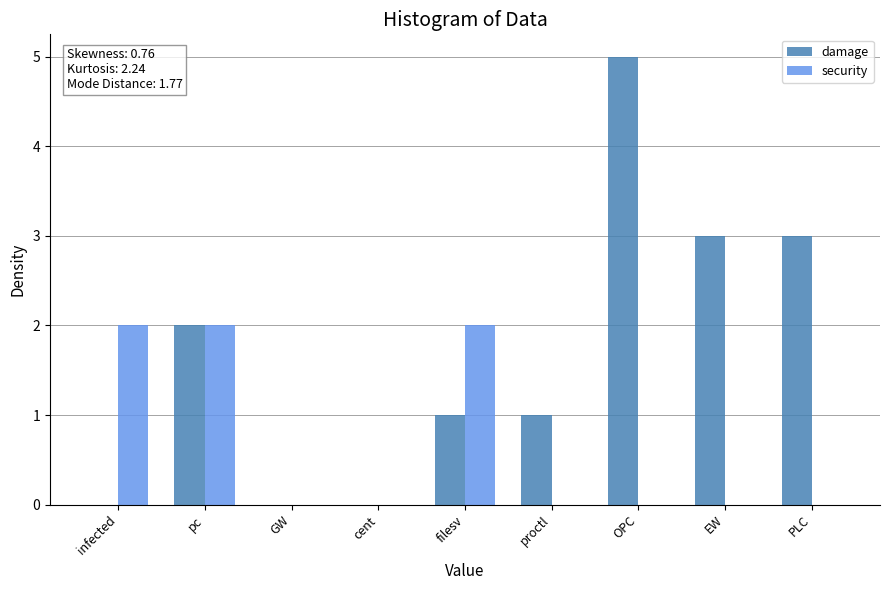

What are all the series names shown in the legend?

damage, security